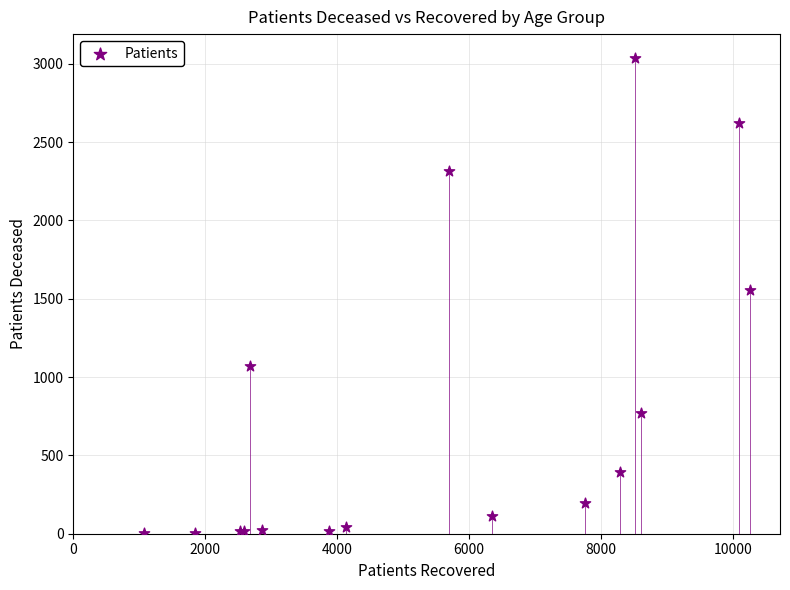

What Y value in the scatter plot is closest to 1520?

1555